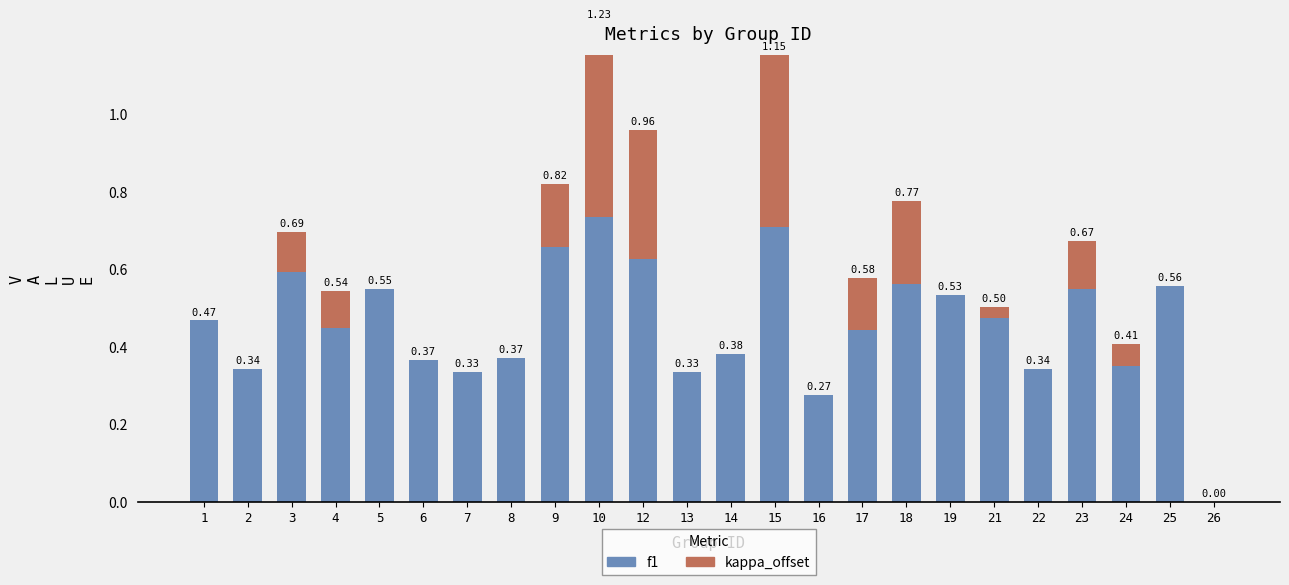

The kappa_offset series shows 0.1 at 24. True or false?

True